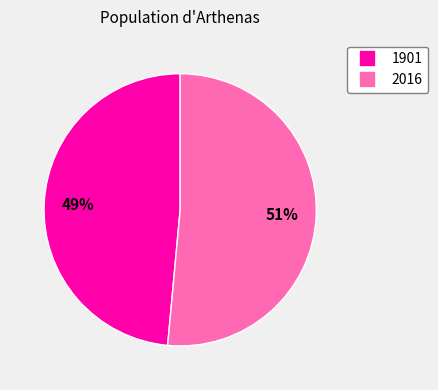

Which slice is the smallest?

1901